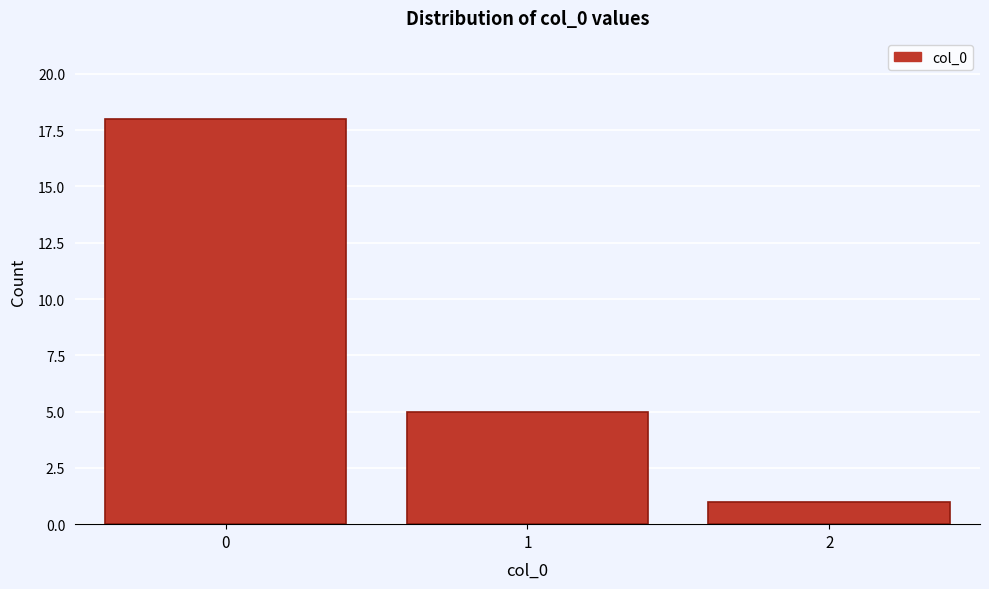

Reading right to left, transcribe all the data shown in this chart.

1	5	18